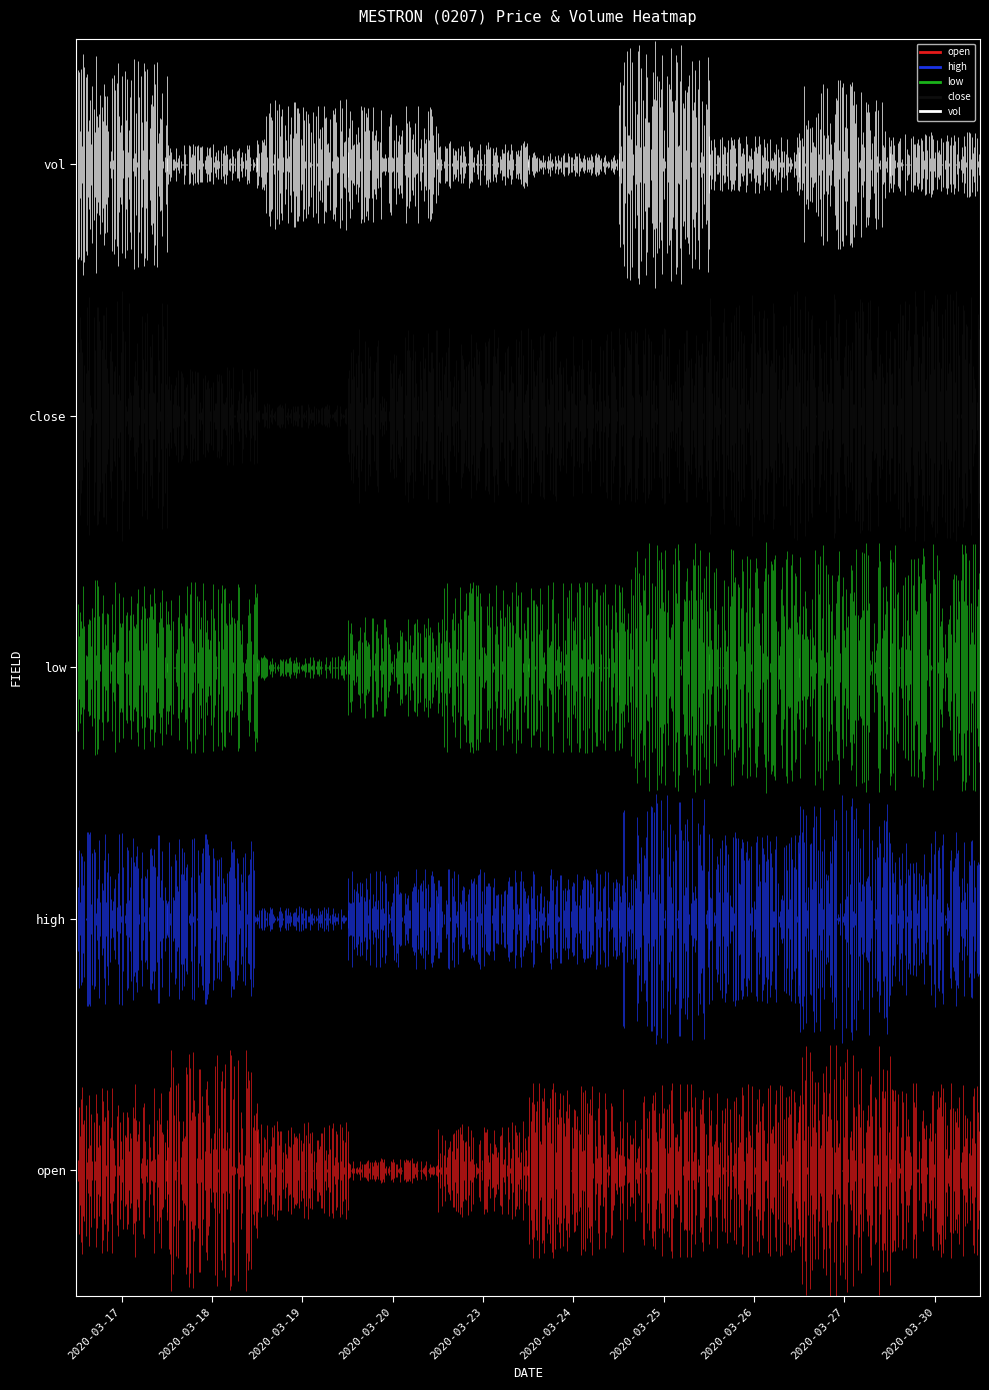

Reading left to right, what are all the values shown in this chart?

open: 0.7	0.3
high: 1.7	1.3
low: 2.8	2.2
close: 3.6	3.4
vol: 4.7	4.3